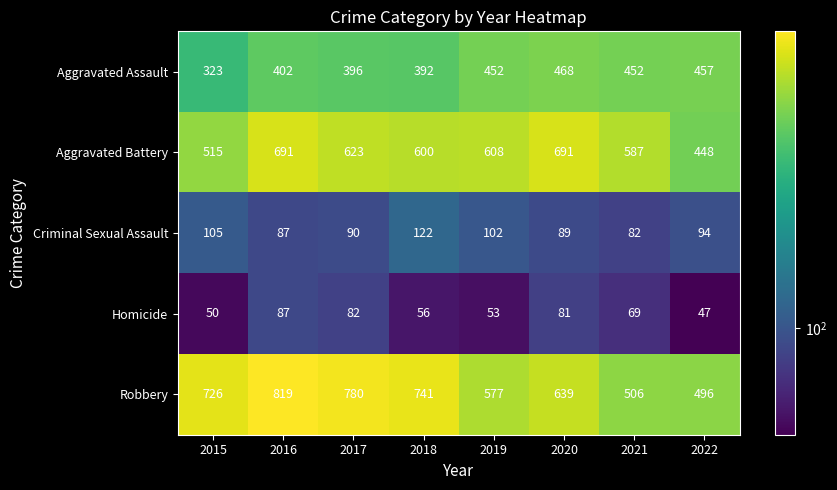

What is the difference between the maximum and minimum values in the Criminal Sexual Assault series?

40